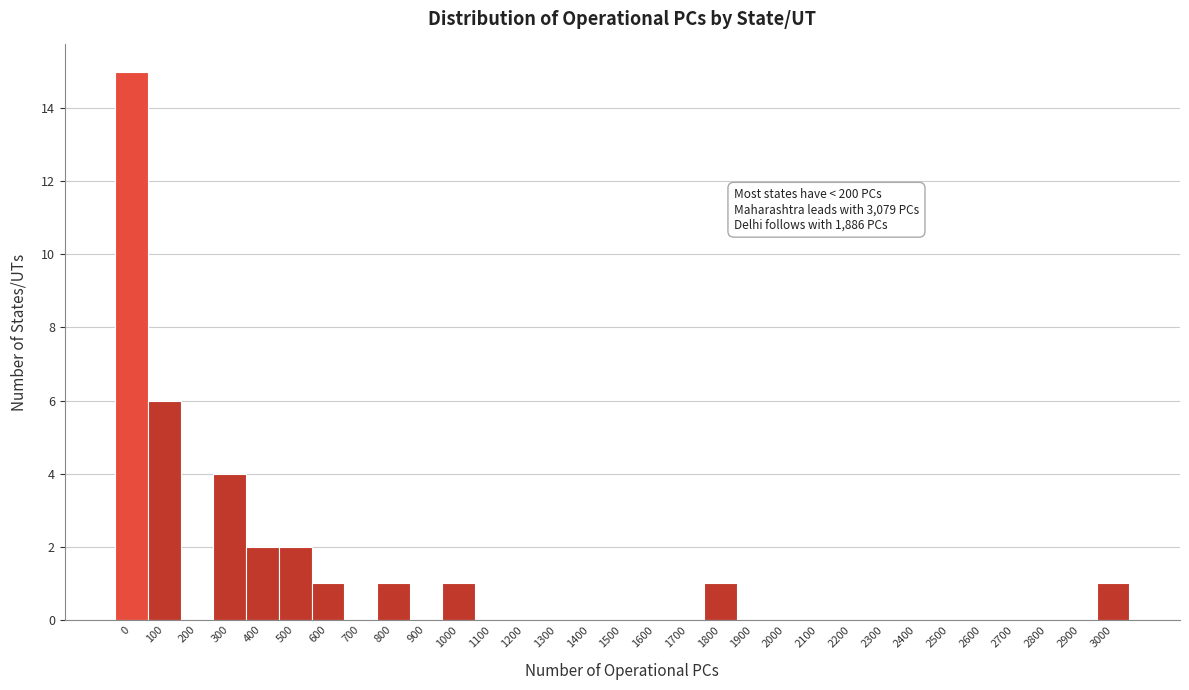

What is the sum of all values?

34